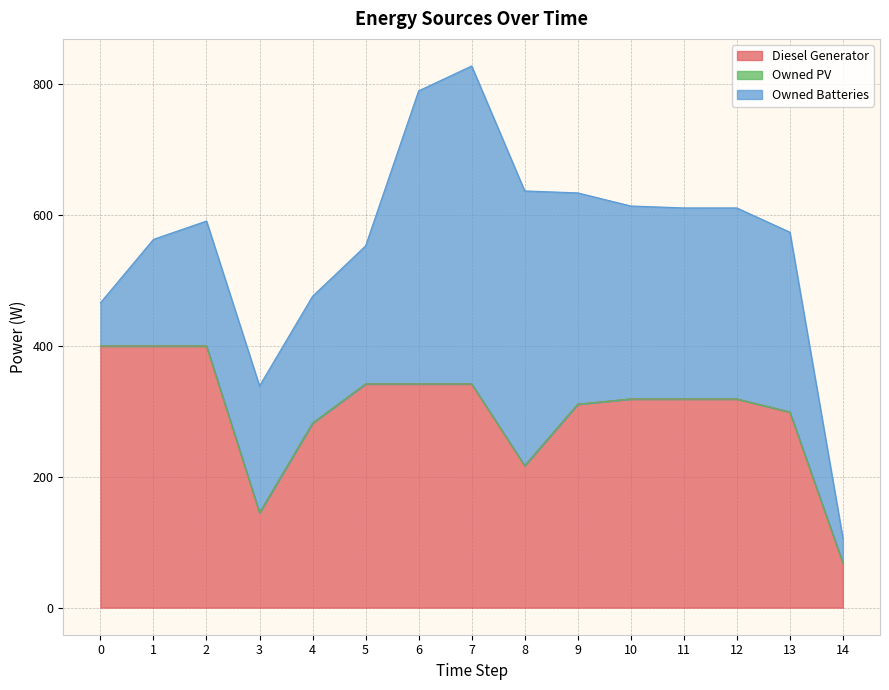

What is the total value across all series at 7?

828